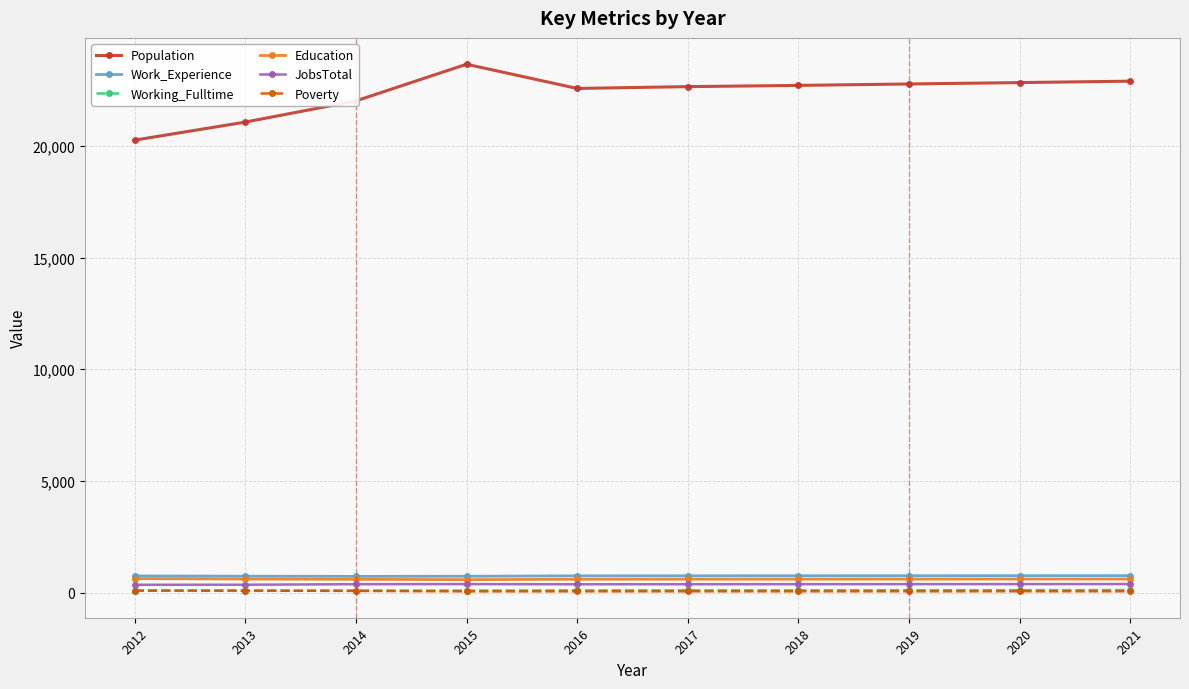

Which series has the widest spread of values?

Population